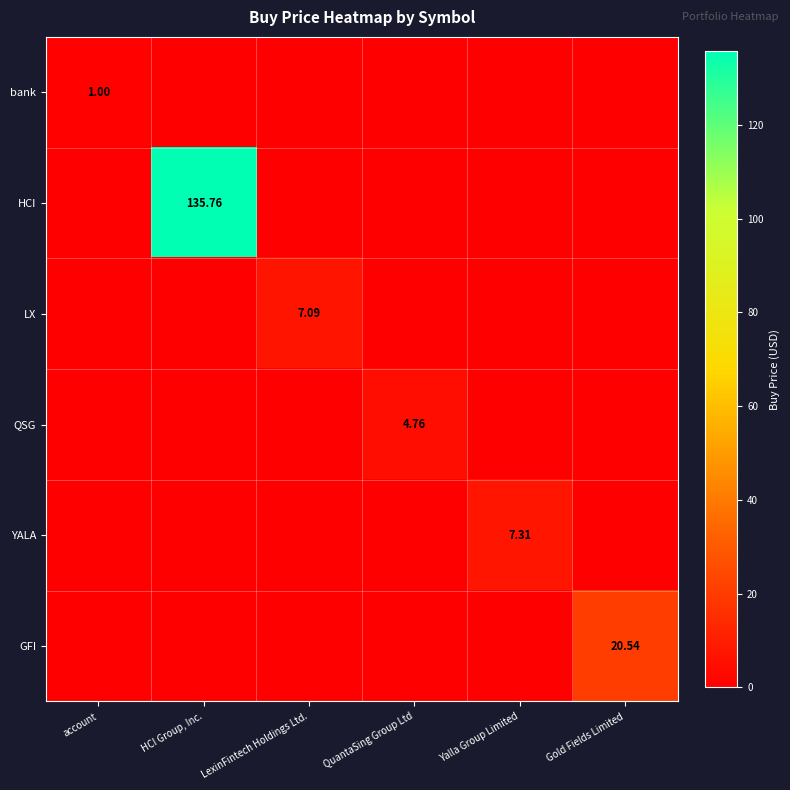

How many values in the bank series exceed 0?

1